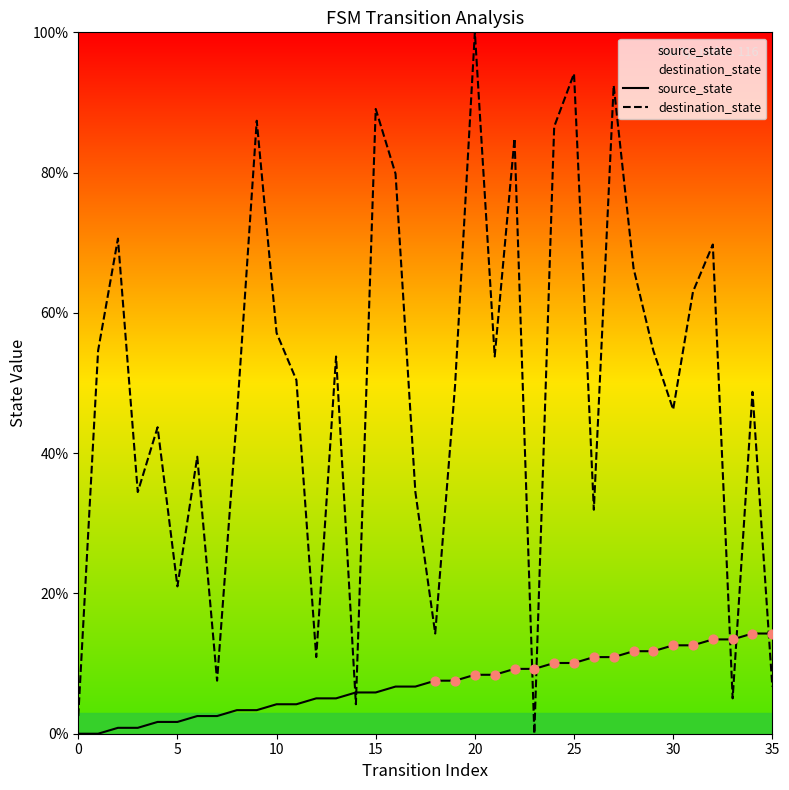

Which series has the widest spread of Y values?

destination_state